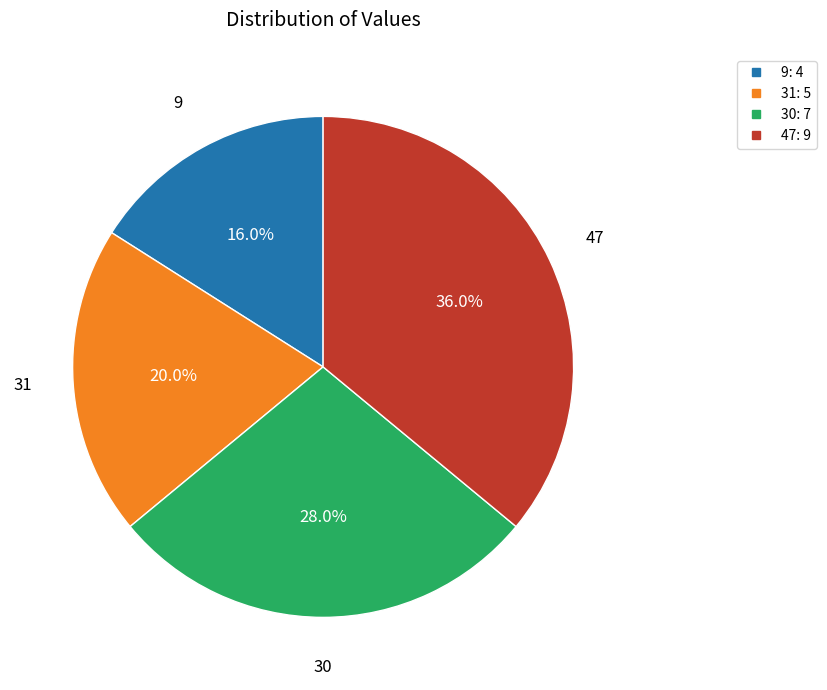

How many segments does this pie chart have?

4